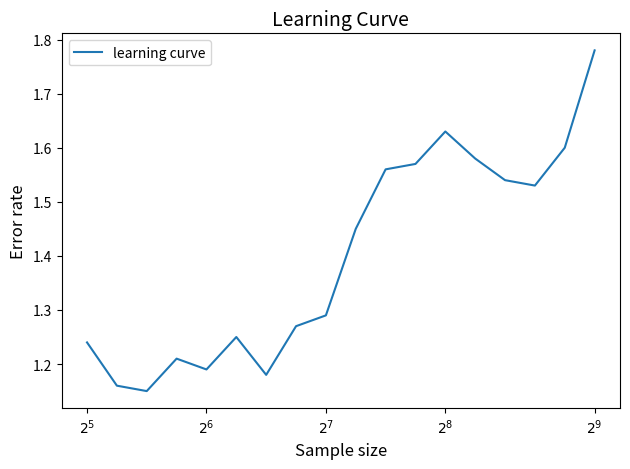

Does the chart have visible grid lines?

No